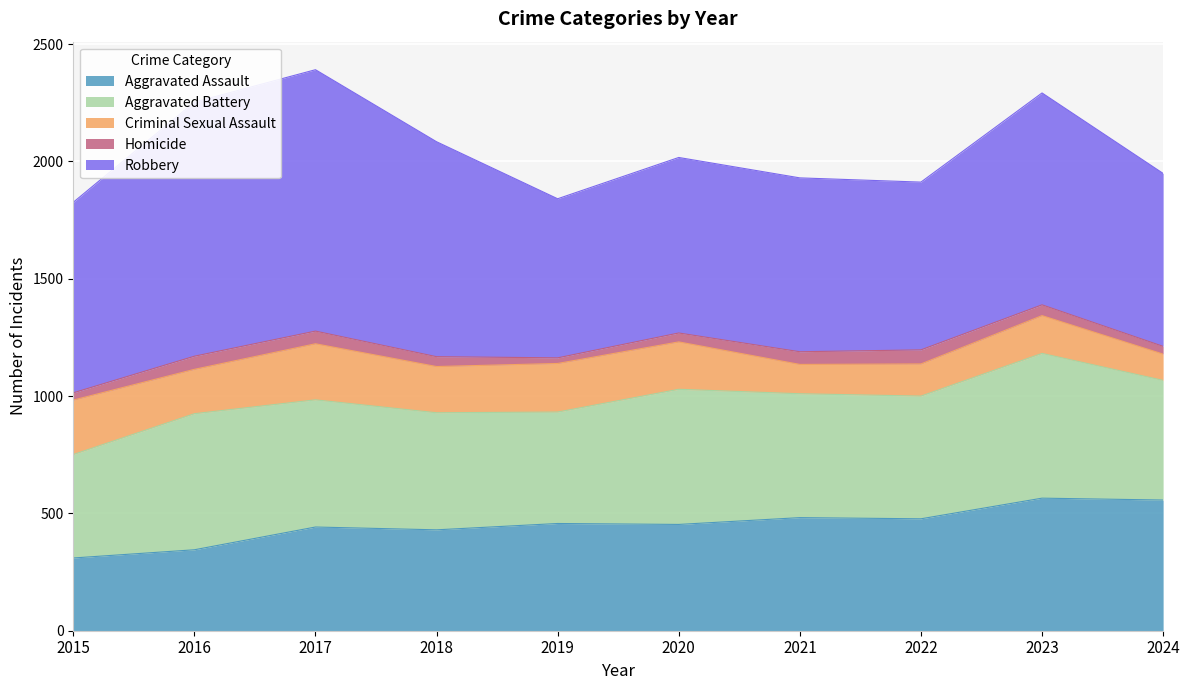

What is the maximum value for Criminal Sexual Assault?

239